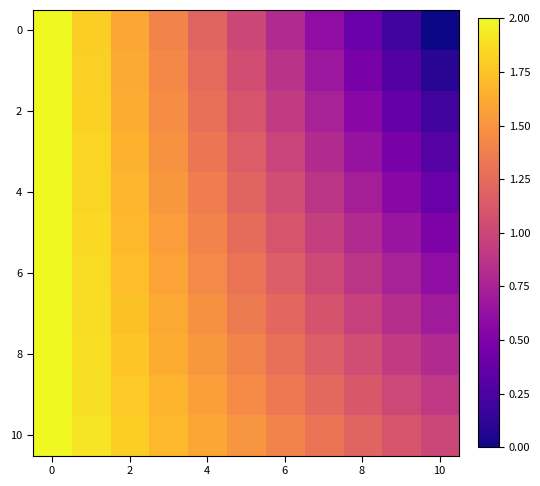

What is the maximum value shown in the chart?

2.0